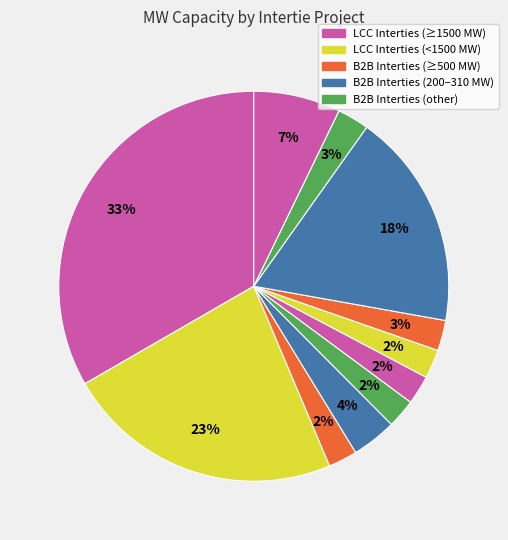

Rank the categories by value from lowest to highest.

Miles City Intertie, Artesia Intertie, Blackwater Intertie, Rapid City Intertie, Lamar Intertie, Oklaunion Intertie, Virginia Smith & Segall Intertie, Welsh Intertie, CU HVDC and Square Butte, Intermountain Power Project (DC), Pacific DC Intertie